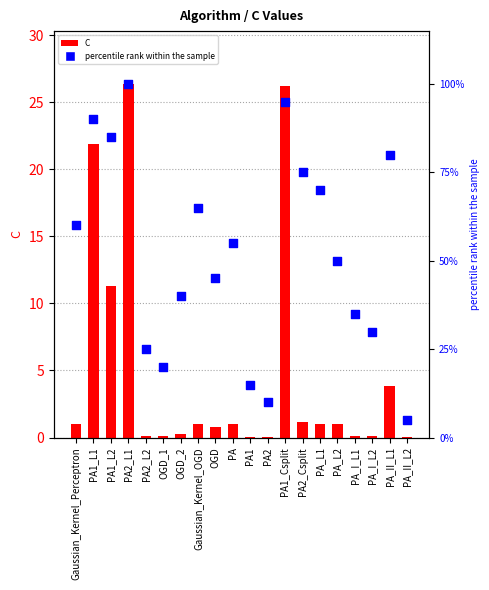

At how many categories does at least one series exceed 33?

14